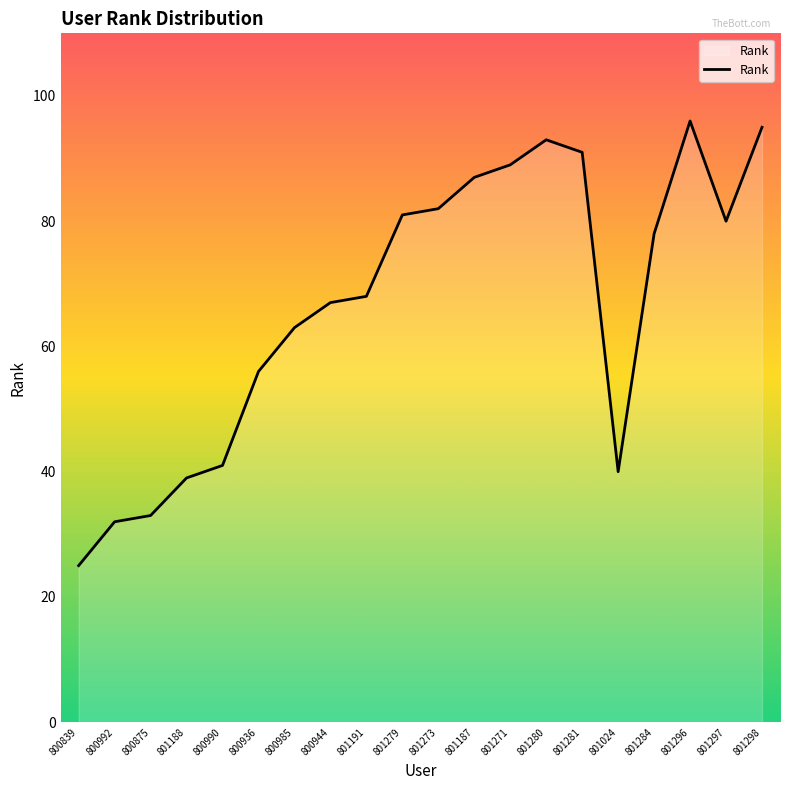

What position from the right is 801273?

10